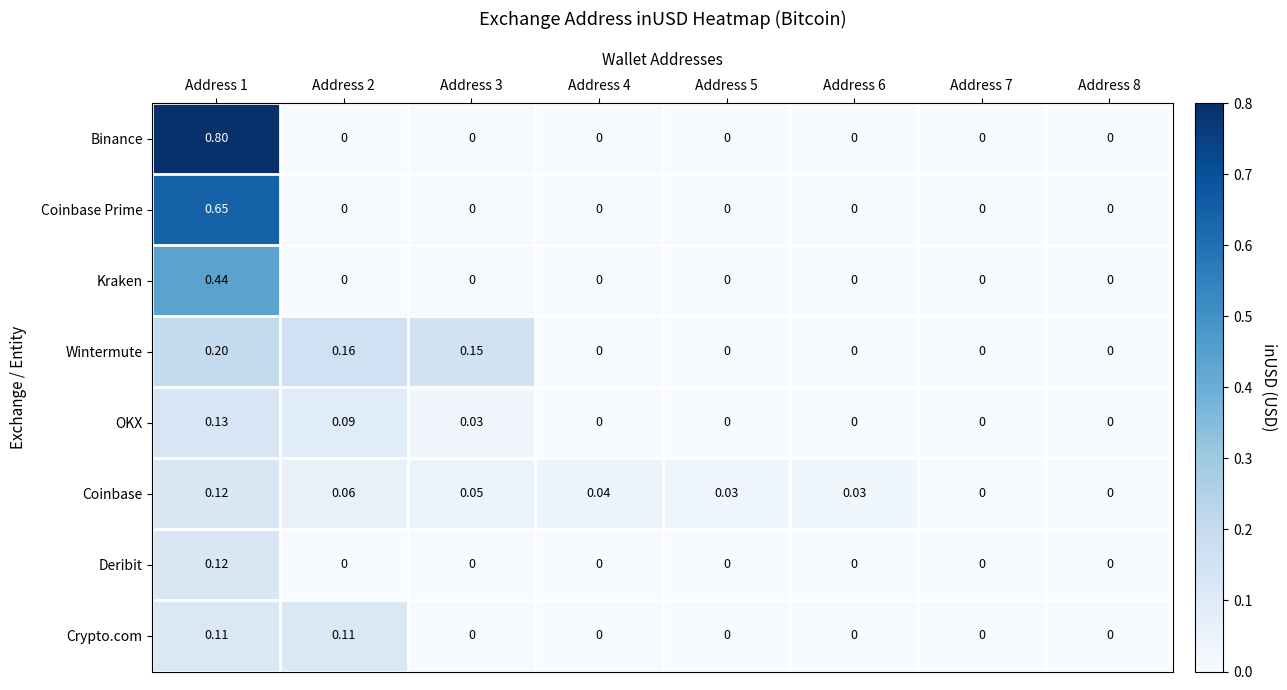

Which series changed the most between Address 1 and Address 8?

Binance